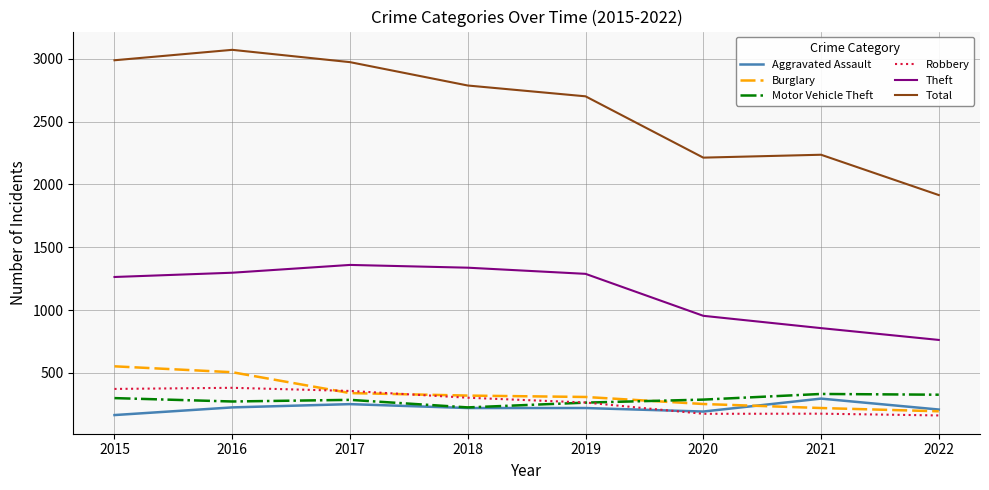

At how many categories does at least one series exceed 853?

8